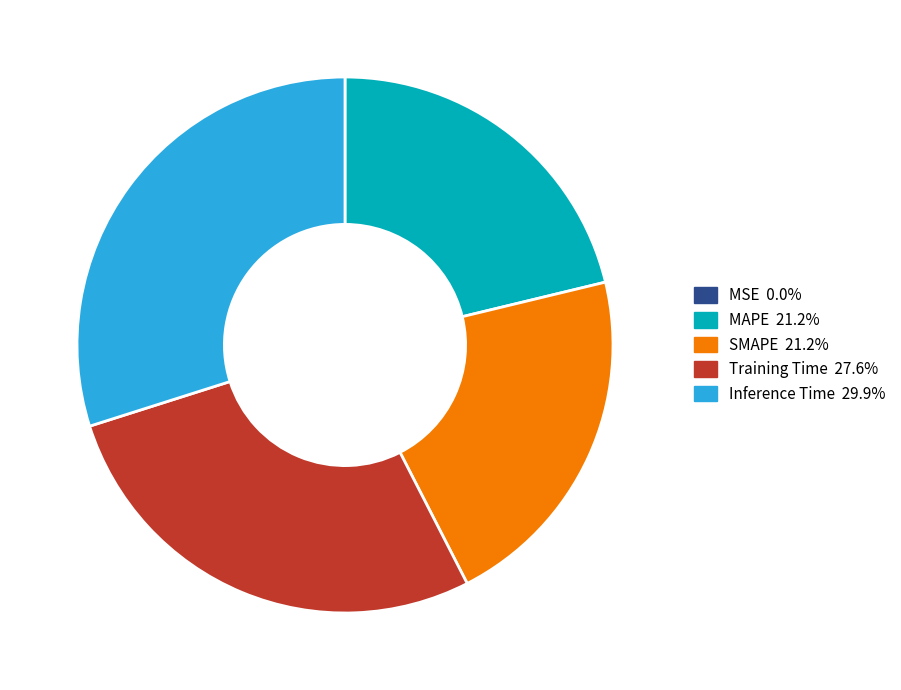

Combined, do MAPE and Training Time account for over 50%?

No